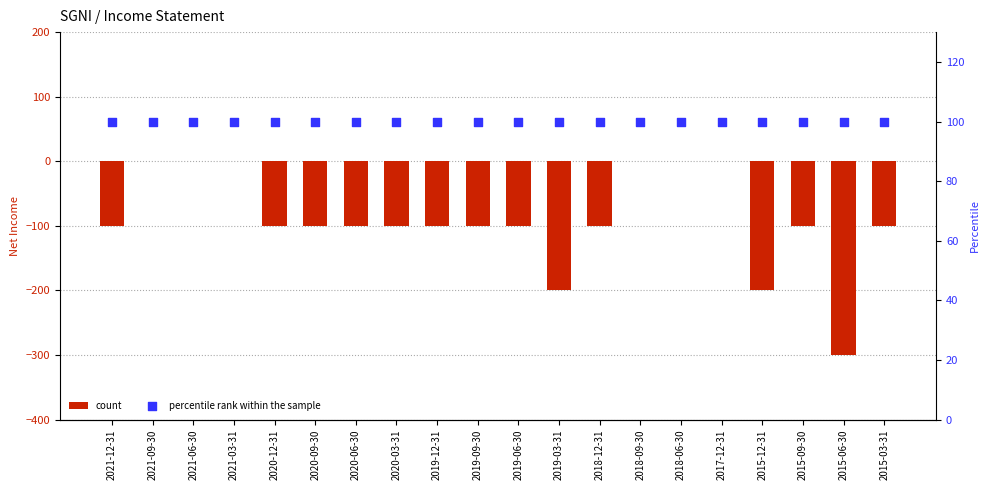

At which category is the sum across all series the highest?

2021-09-30